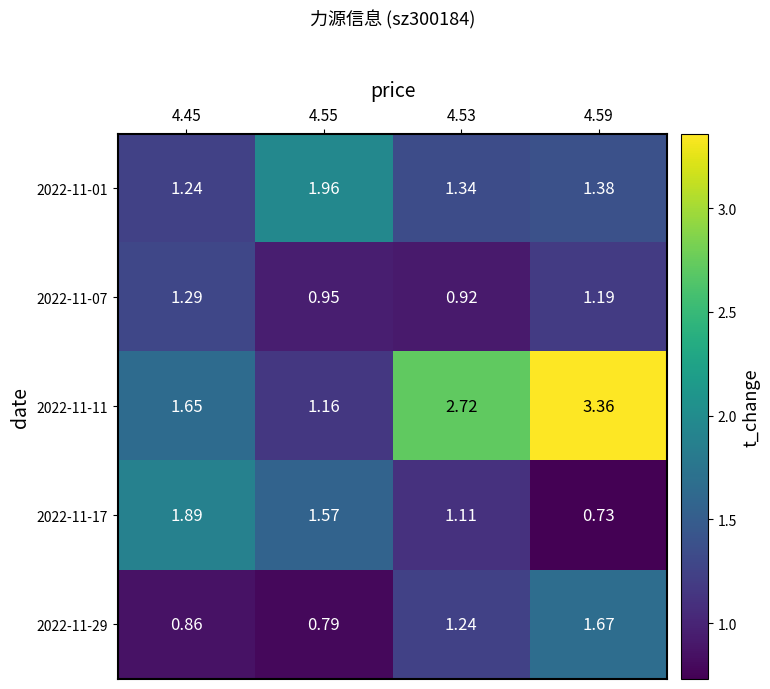

Which series has the largest total across all categories?

2022-11-11